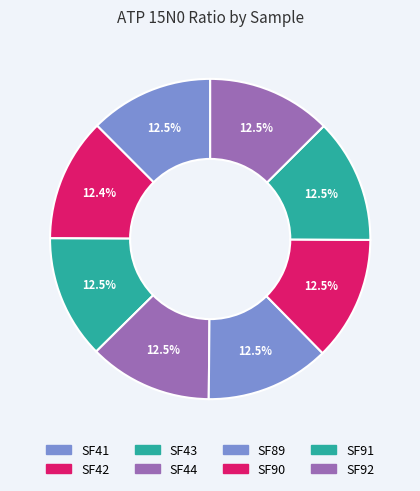

Count the number of slices in the pie.

8